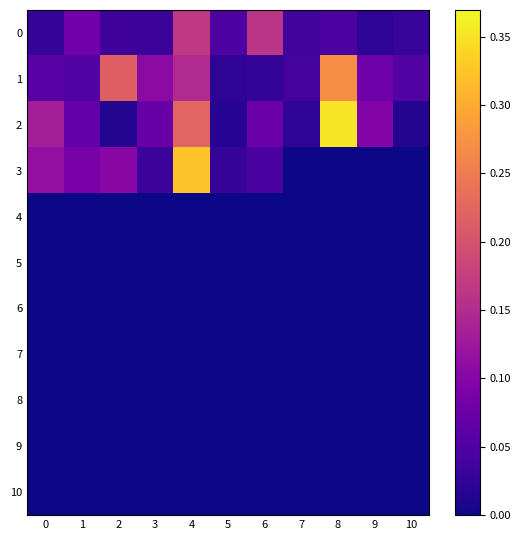

Rank the series at 2 from highest to lowest value.

1, 3, 0, 2, 4, 5, 6, 7, 8, 9, 10